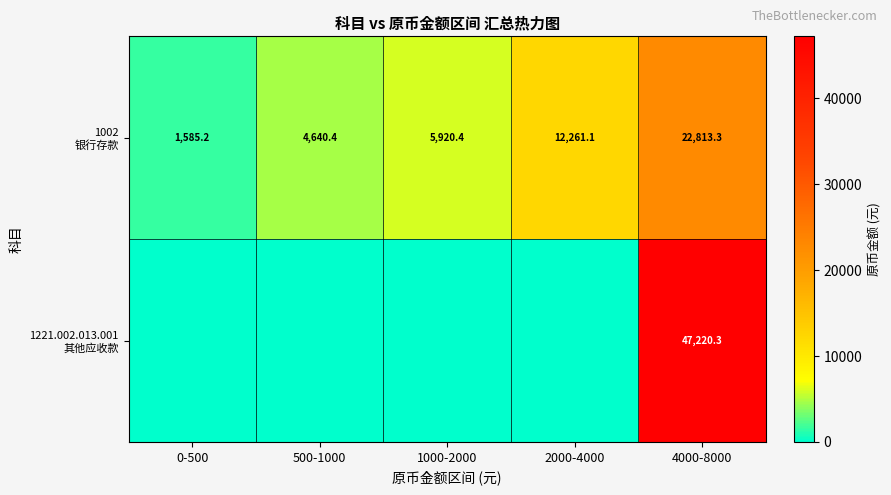

What is the spread (max minus min) of values at 4000-8000?

24407.0